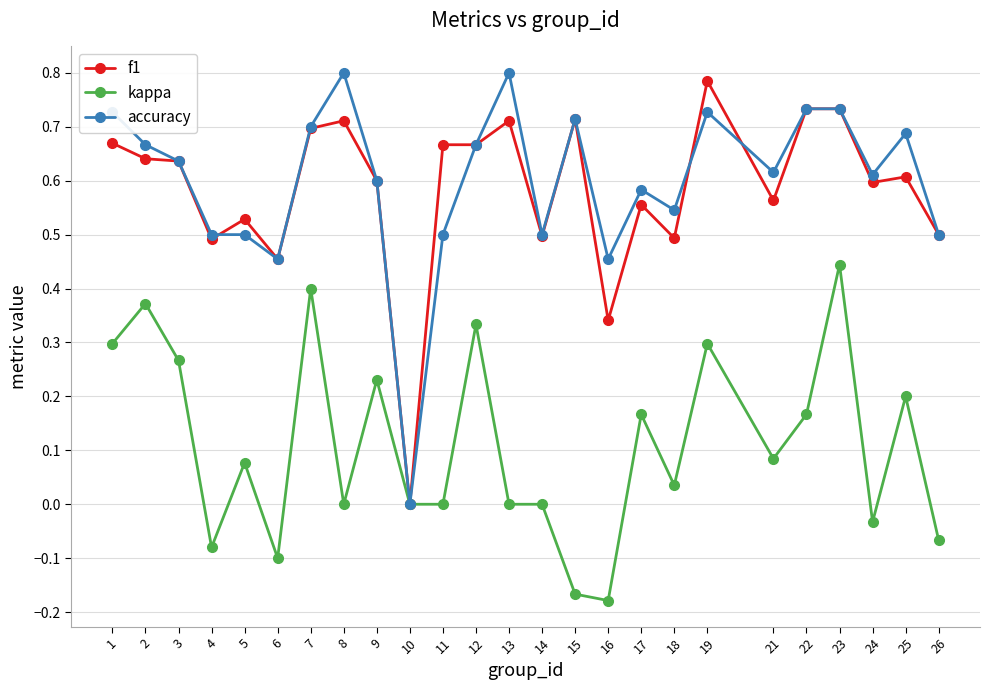

True or false: f1 has a value of 1.2 at 15.

False